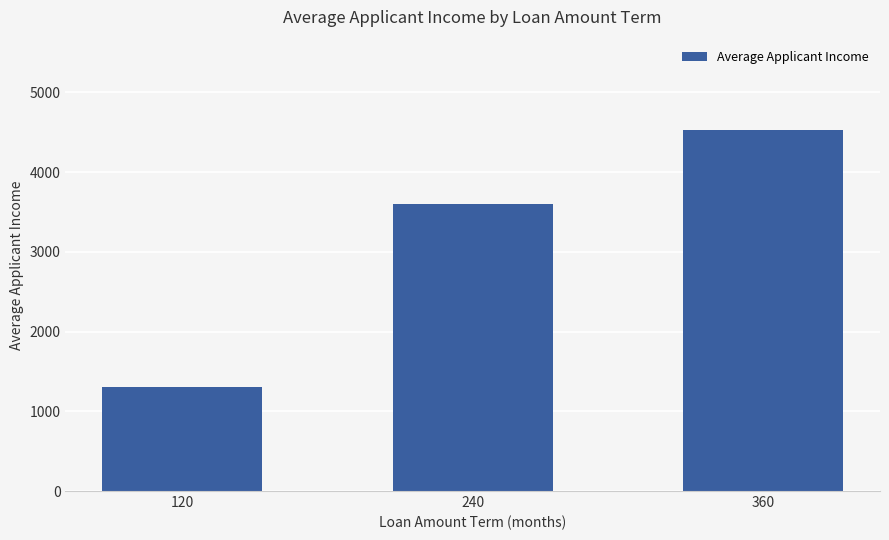

What is the change in value from 120 to 240?

+2297.0